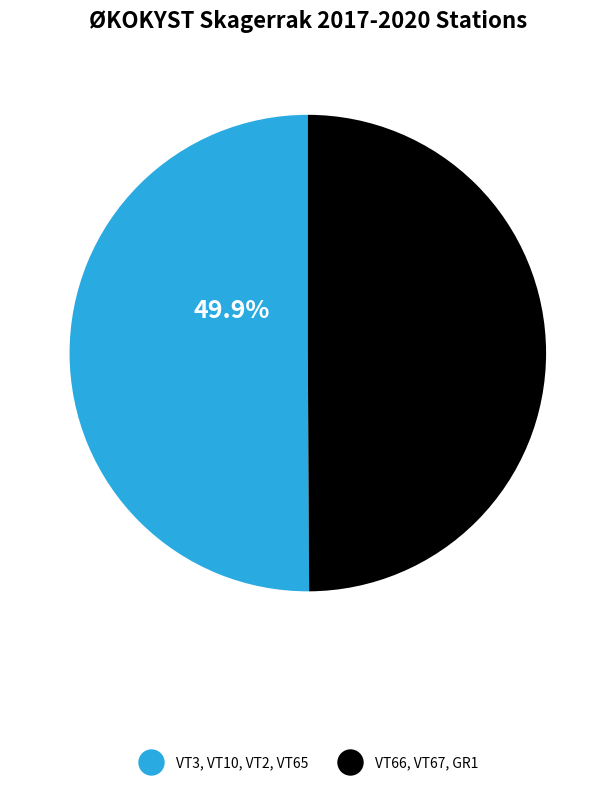

Approximately how many times larger is the value at VT65 compared to VT2?

1.0